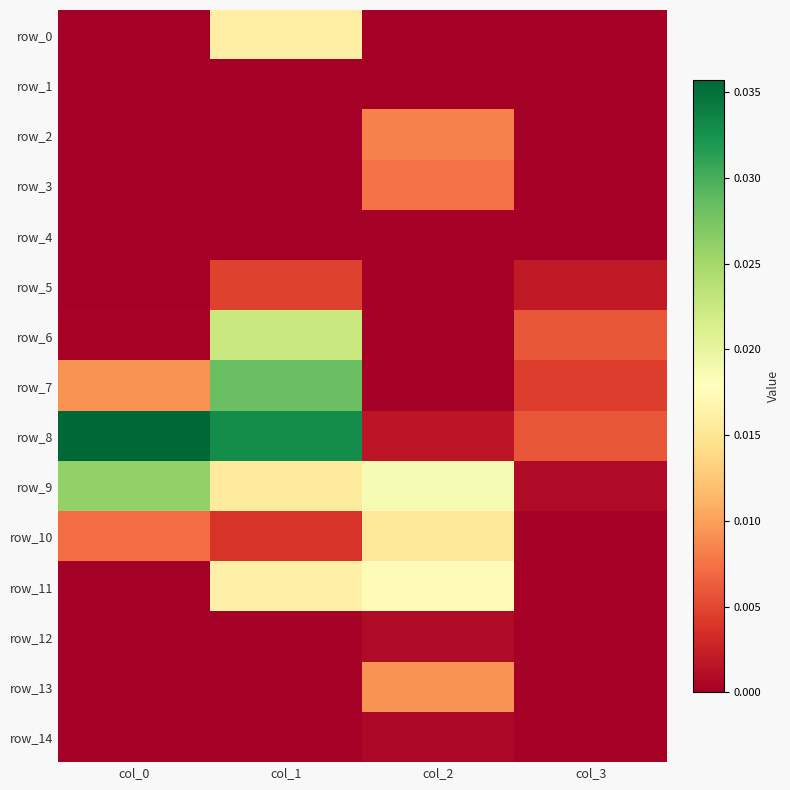

Is it true that row_8 equals 0.0 at col_0?

True